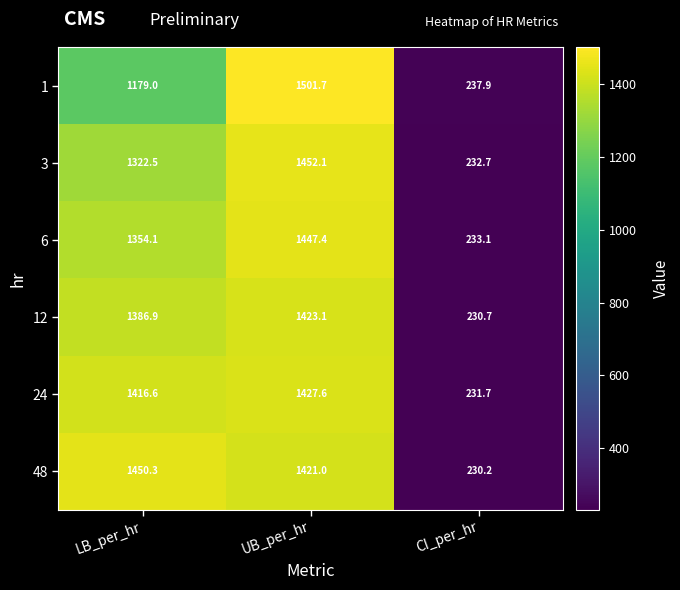

Which series changed the most between LB_per_hr and UB_per_hr?

1